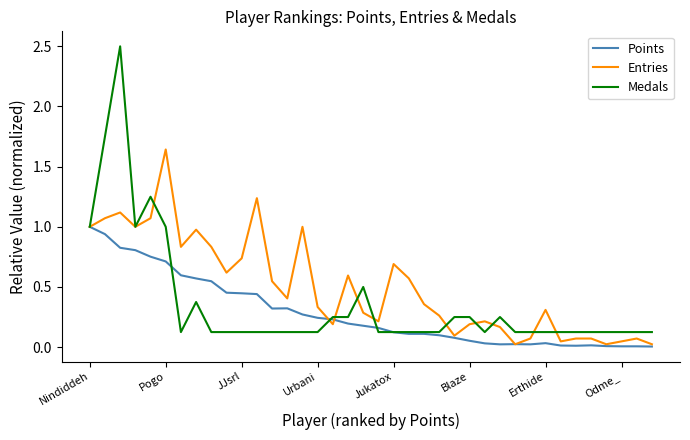

List the series in order of their peak value, highest first.

Medals, Entries, Points